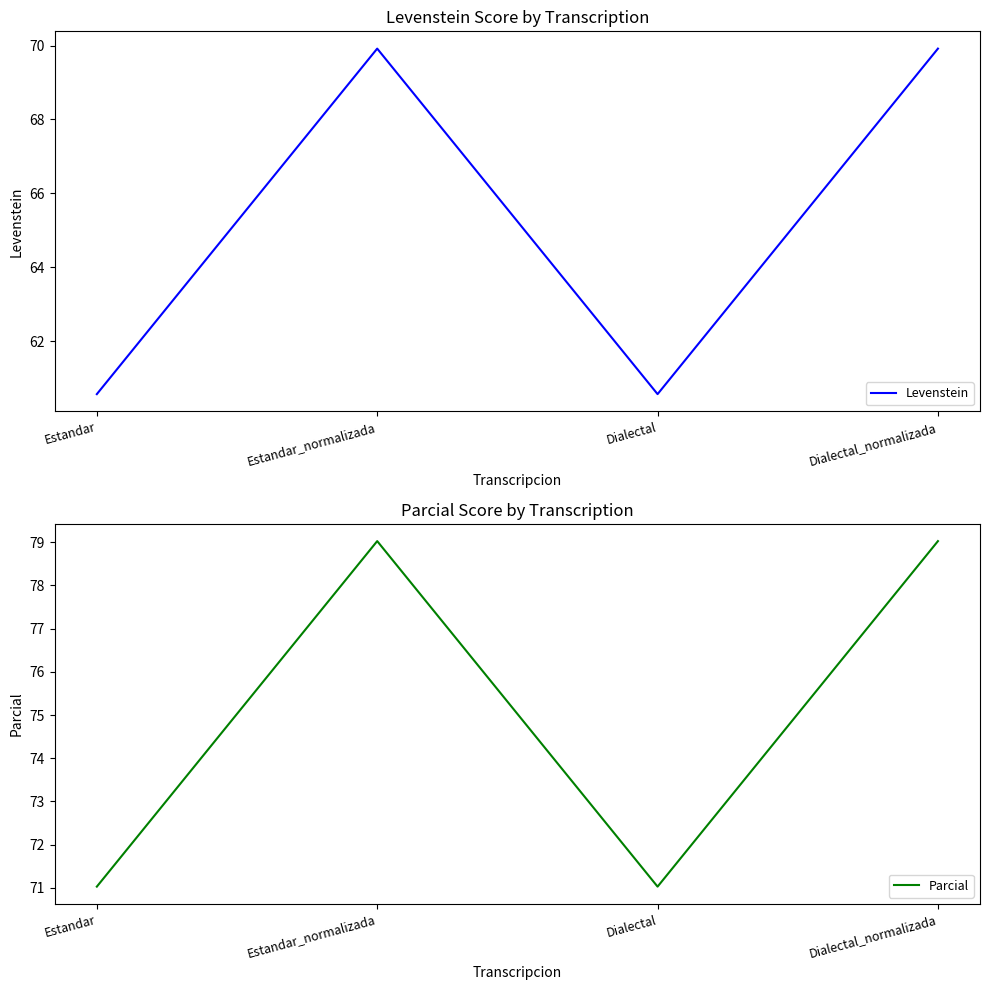

In Levenstein, how many points are higher than both neighbors (excluding endpoints)?

1